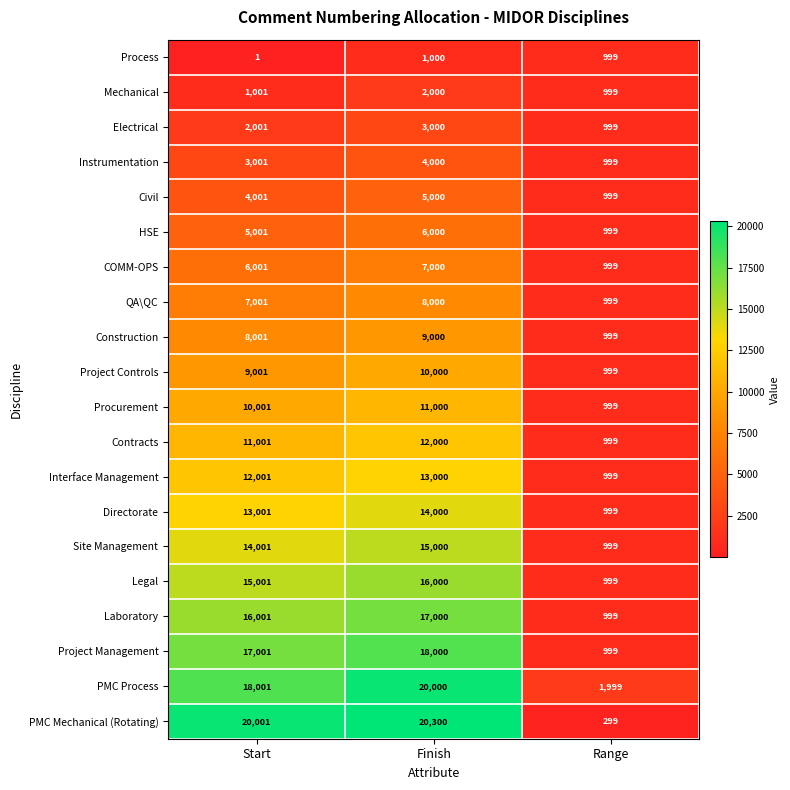

At which label does Project Management reach its peak?

Finish